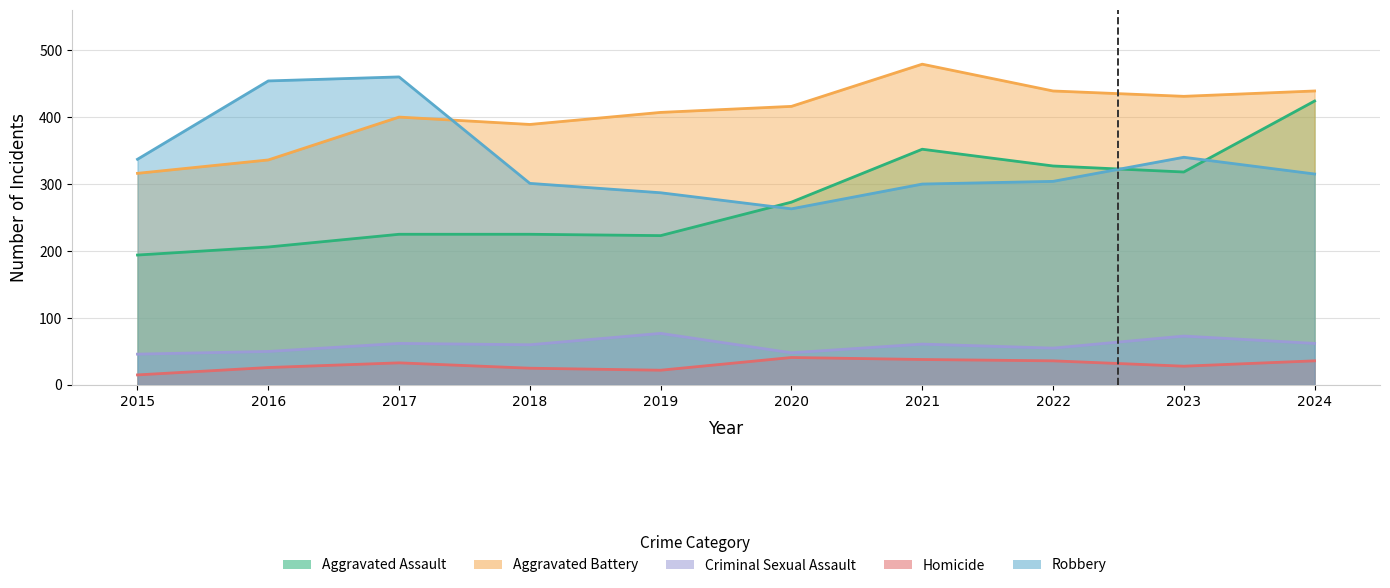

What is the maximum value for Aggravated Battery?

479